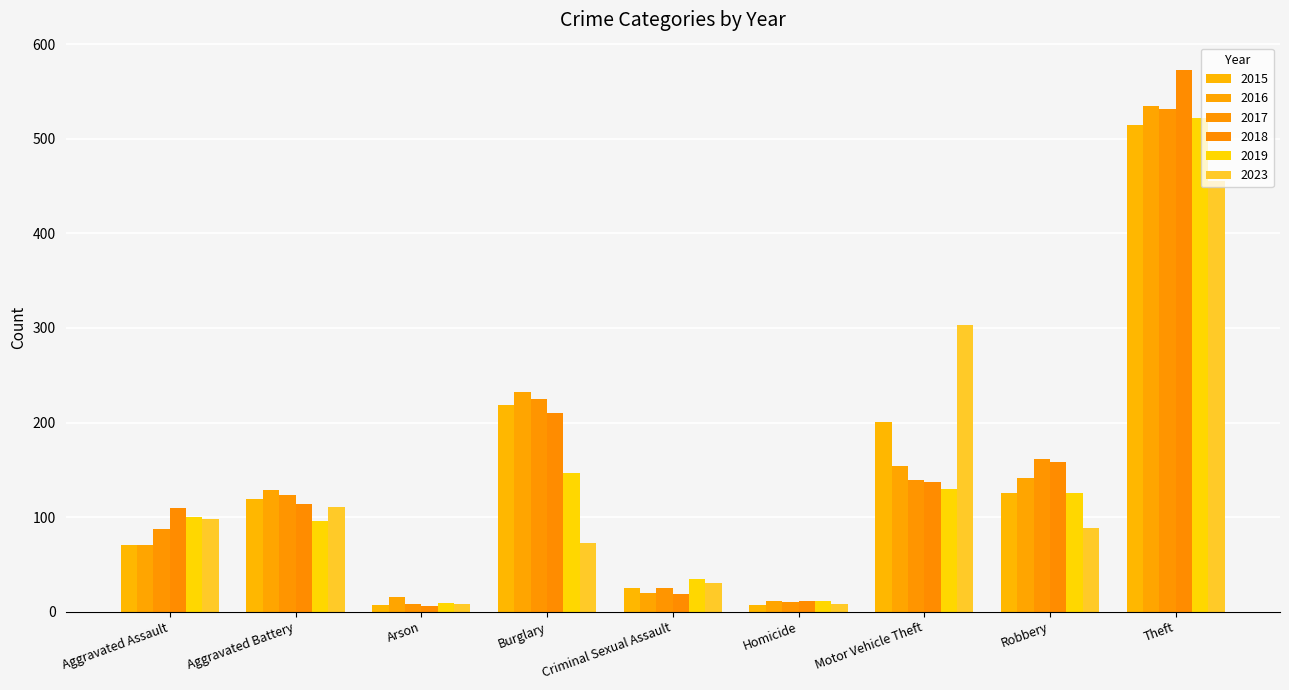

At which label does 2018 reach its minimum?

Arson